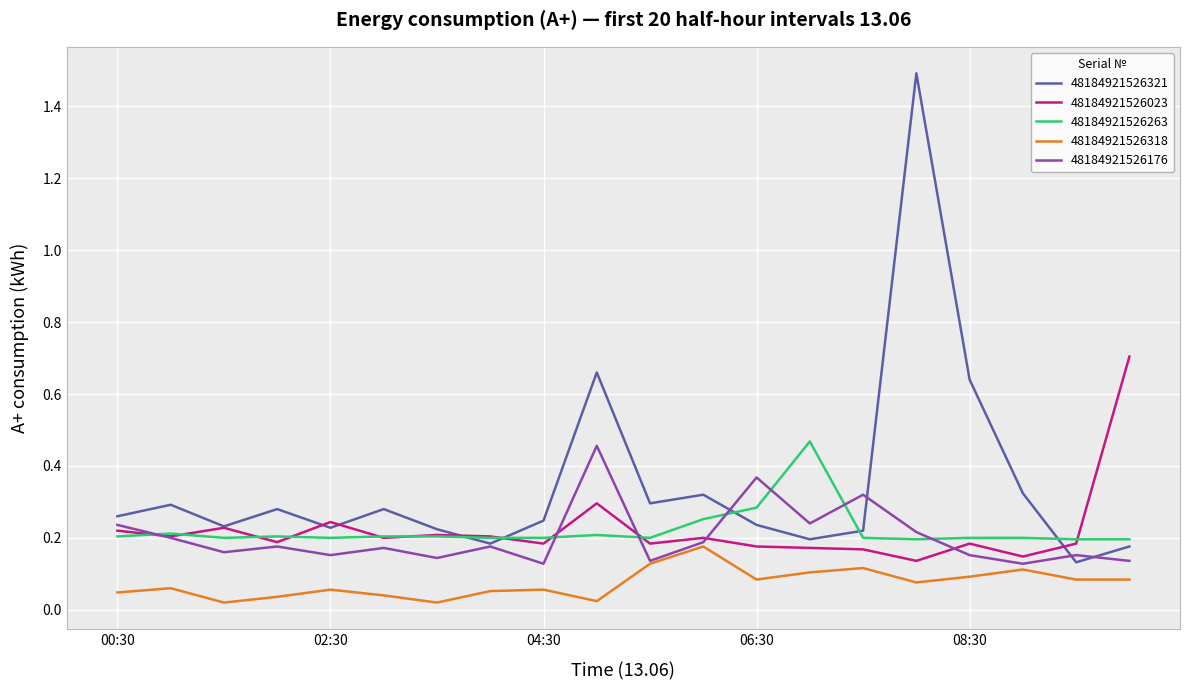

What is the maximum value for 48184921526321?

1.5